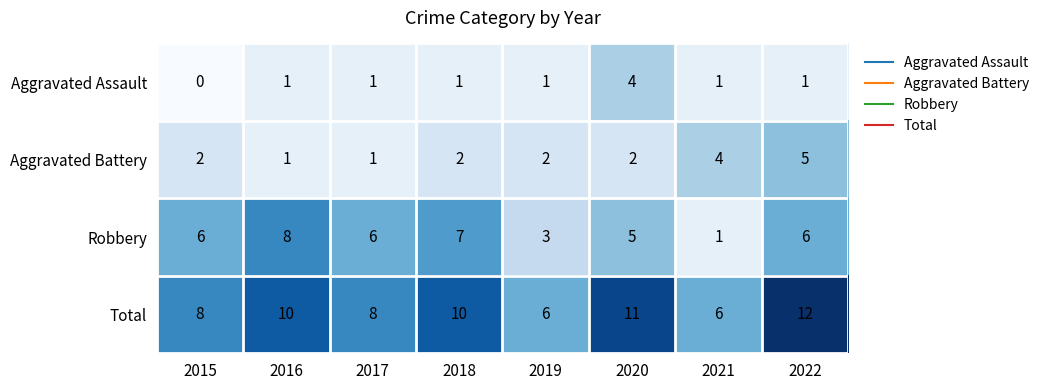

What is the difference between the highest and lowest values at 2022?

11